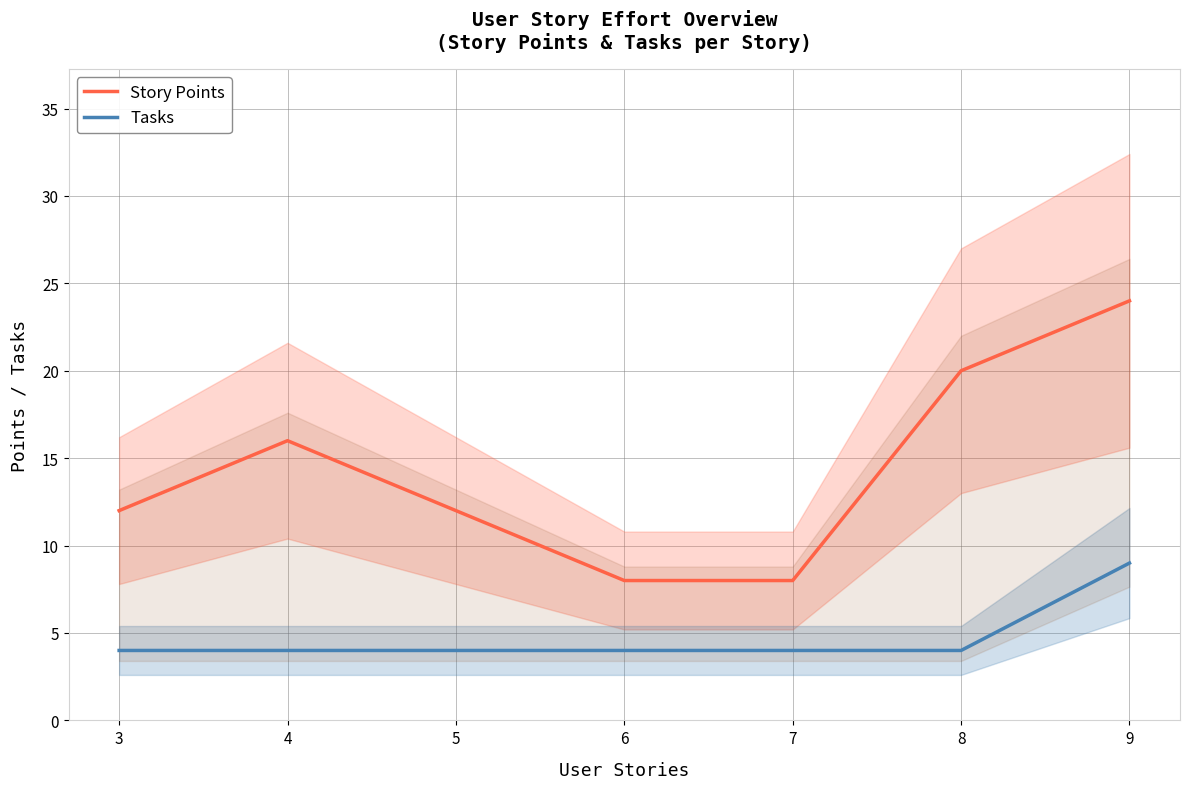

The Tasks series shows 4 at 3. True or false?

True